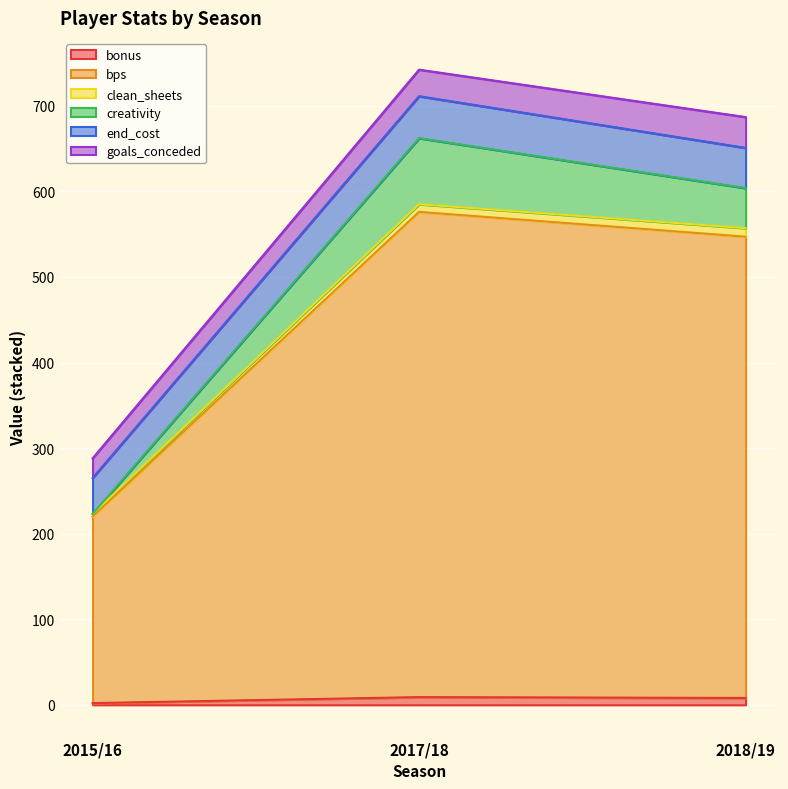

Which has a higher value, 2018/19 or 2017/18?

2017/18